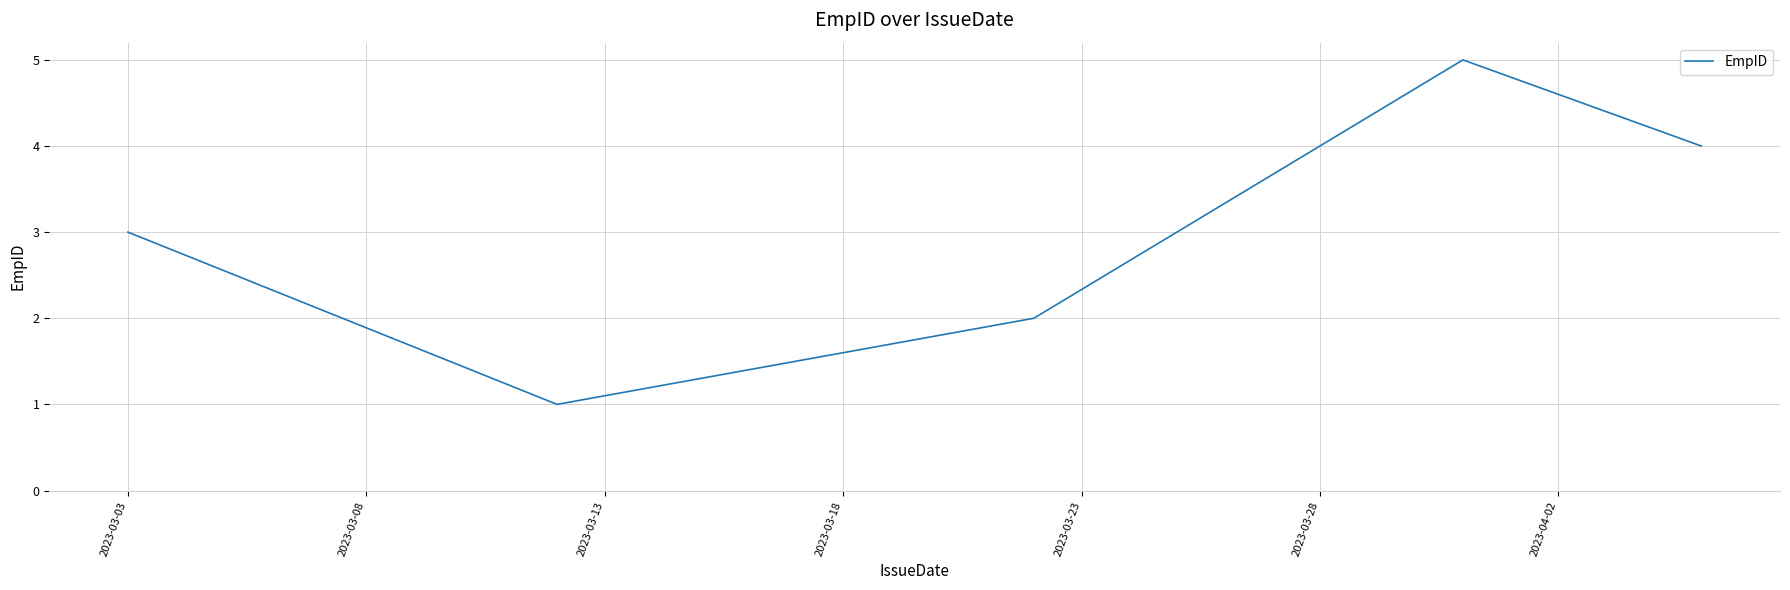

What is the difference between the maximum and minimum values?

4